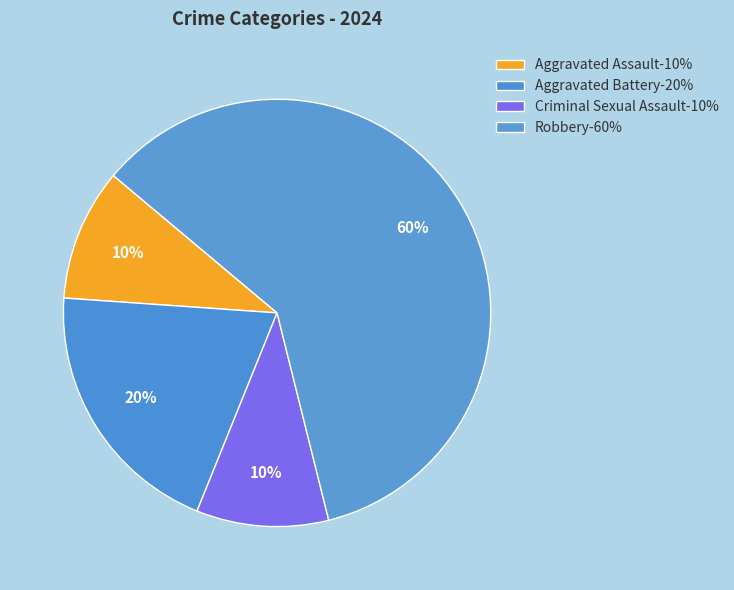

To the nearest percent, what is the difference between the Criminal Sexual Assault and Robbery slice percentages?

50%